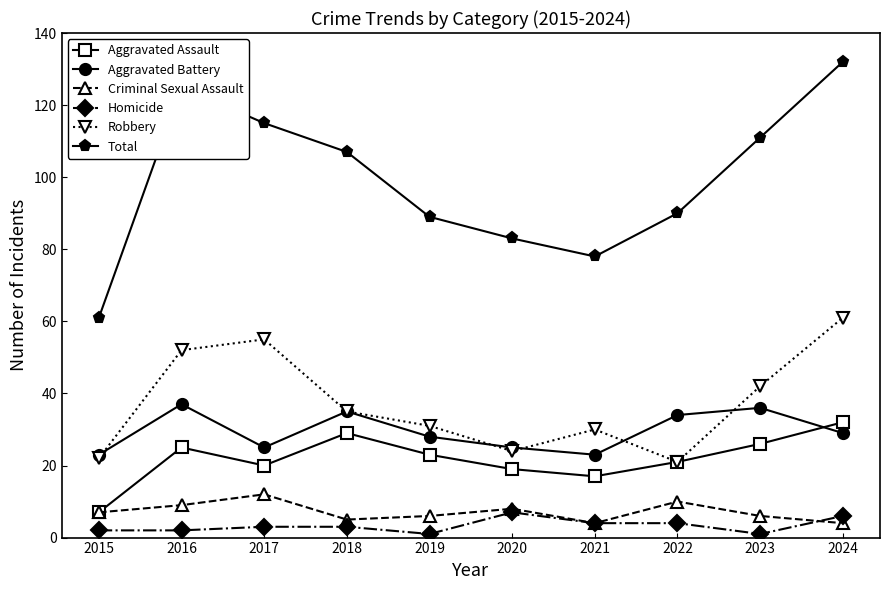

Which series has the largest total across all categories?

Total